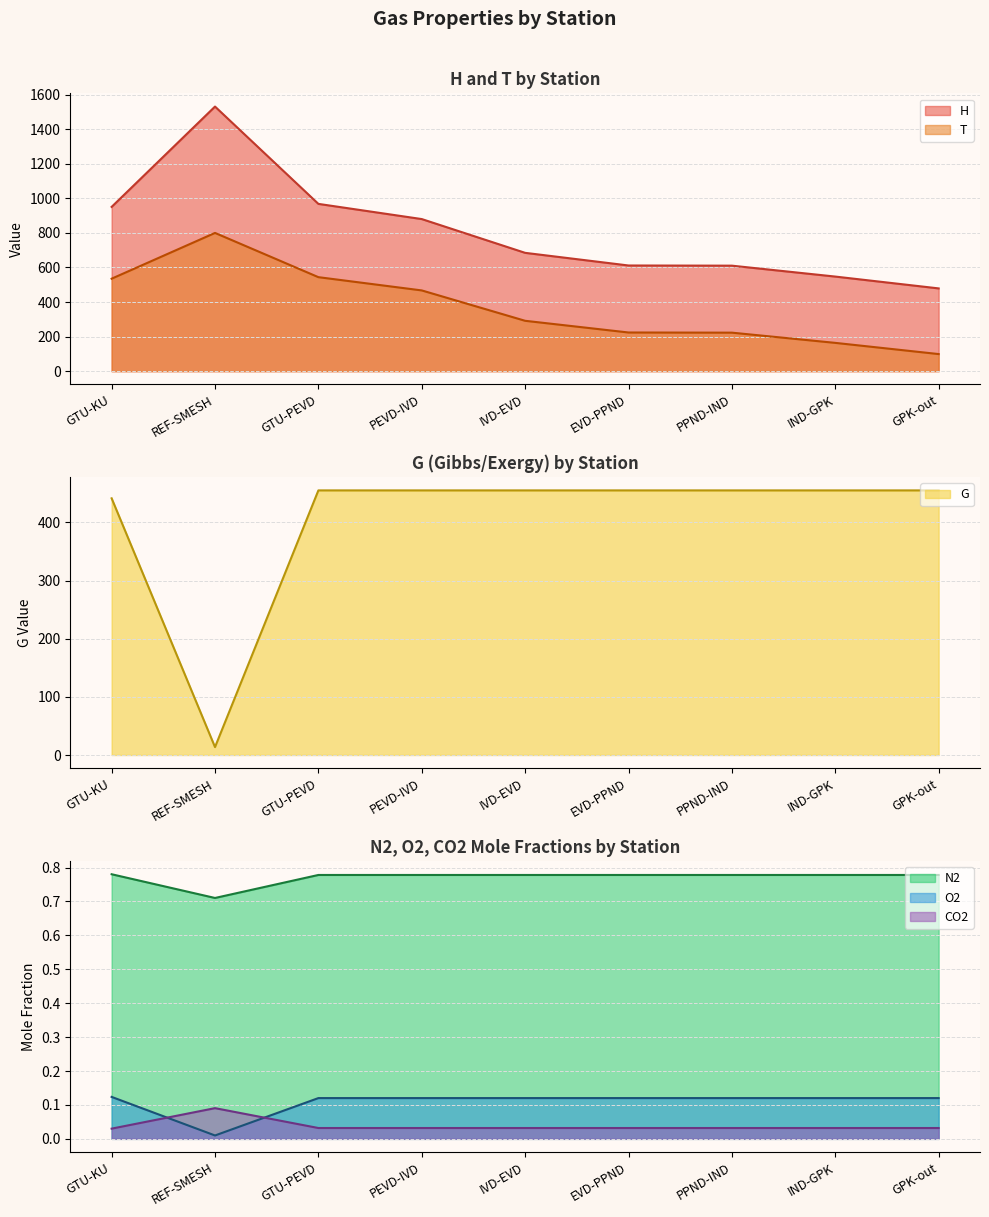

True or false: CO2 and T intersect in this chart.

False